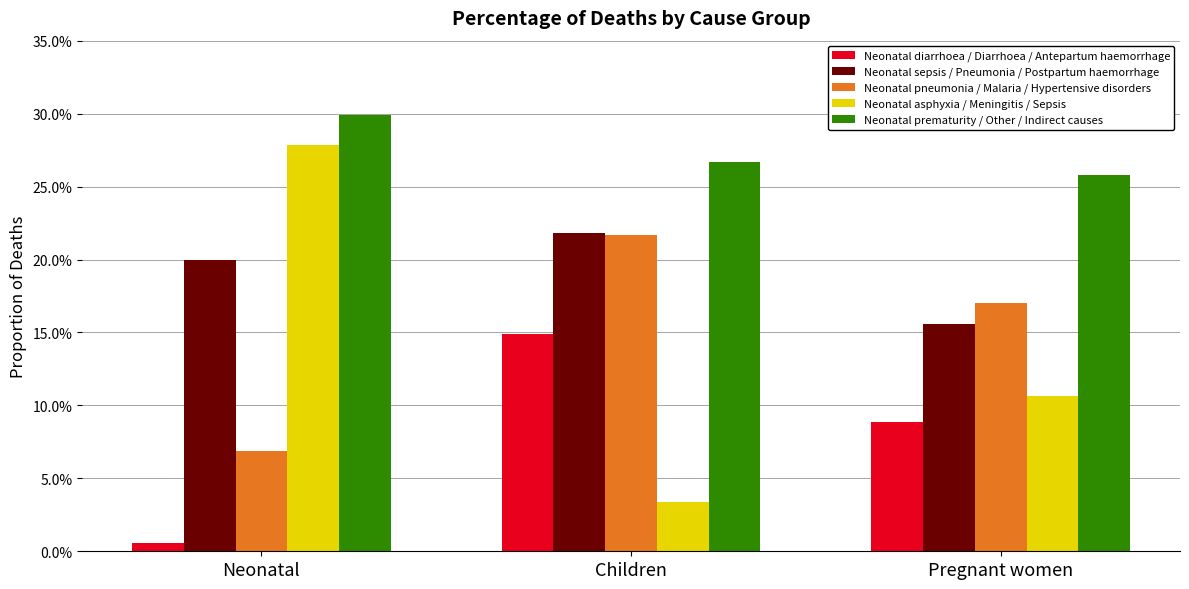

Is it true that Neonatal pneumonia / Malaria / Hypertensive disorders equals 0.2 at Pregnant women?

True